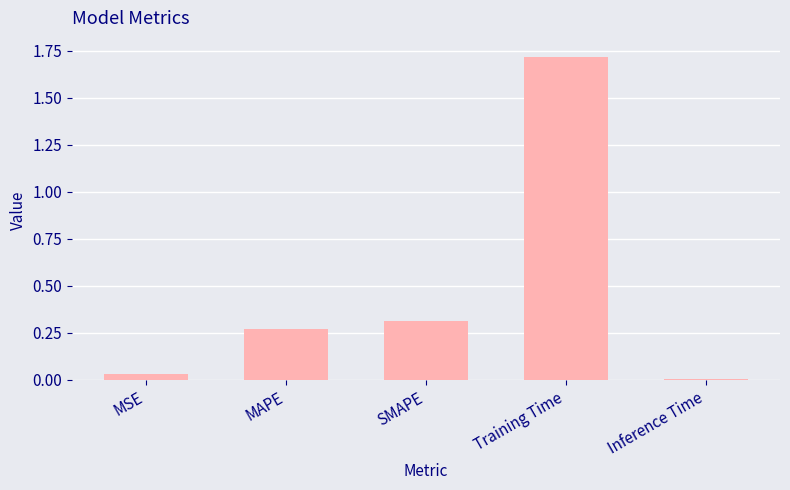

What position from the right is MAPE?

4